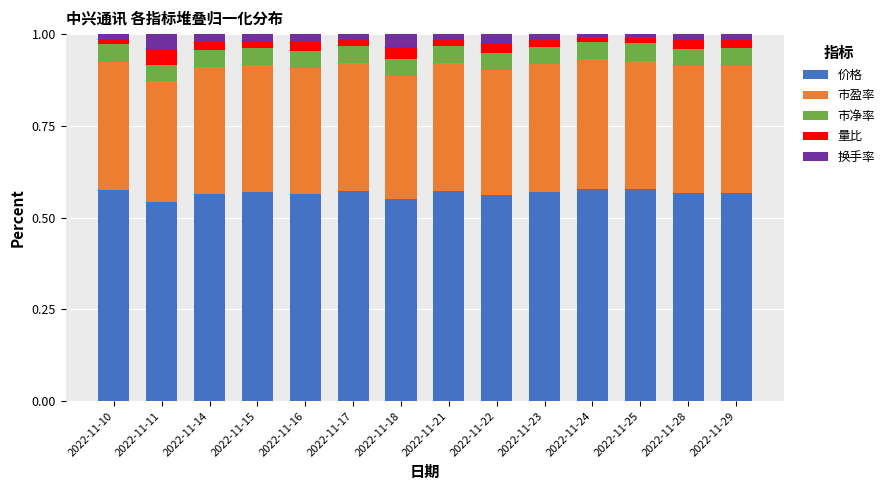

What is the total value across all series at 2022-11-22?

1.0